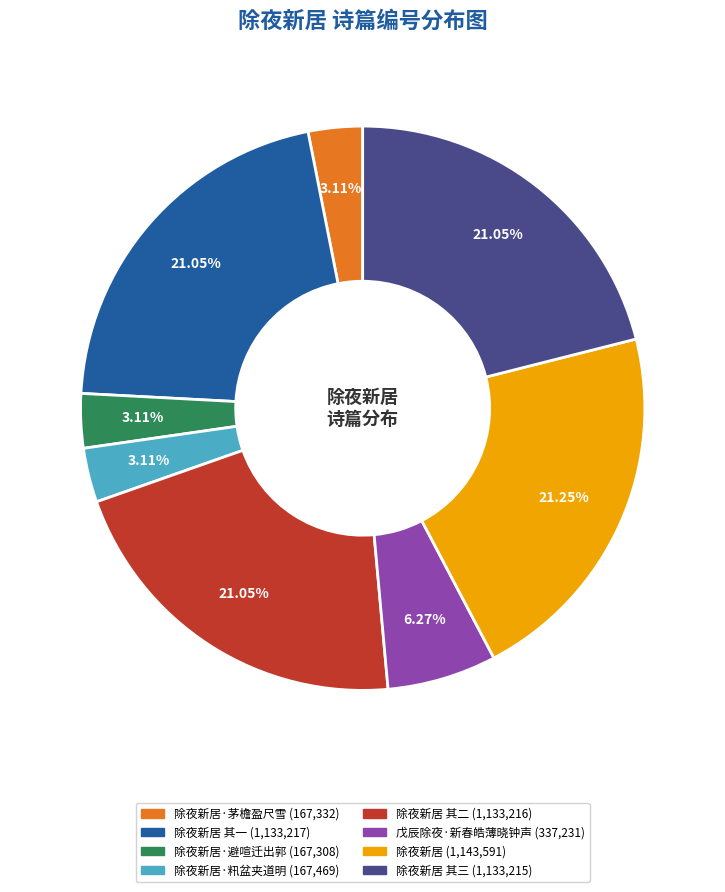

Is there any slice that represents more than half of the pie?

No